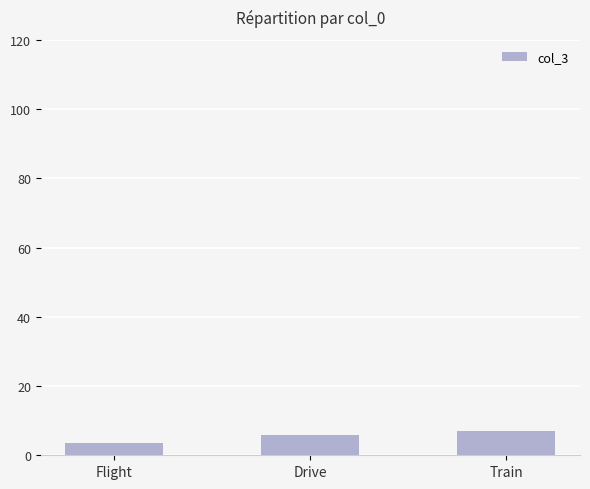

Rank the categories by value from lowest to highest.

Flight, Drive, Train